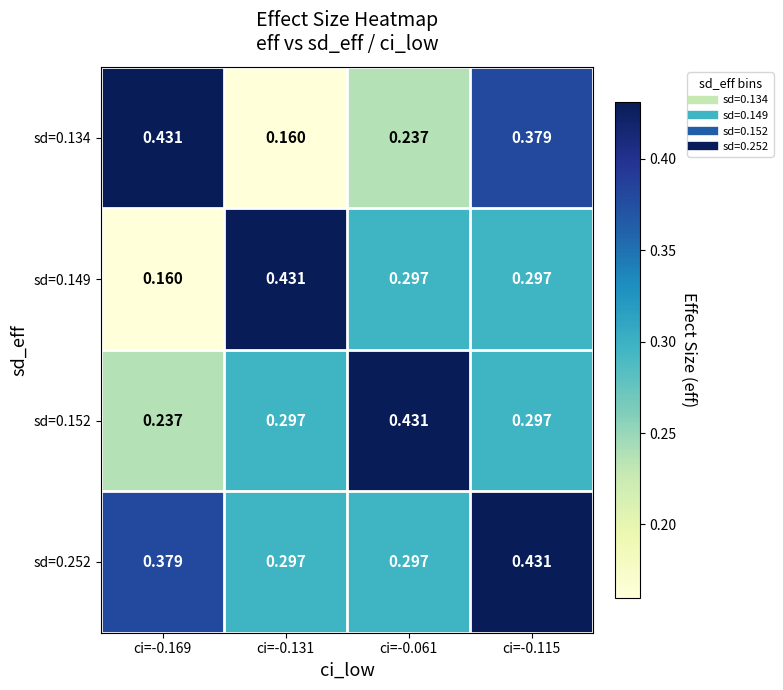

Is the value of sd=0.152 at ci=-0.061 greater than the value of sd=0.252 at ci=-0.131?

Yes